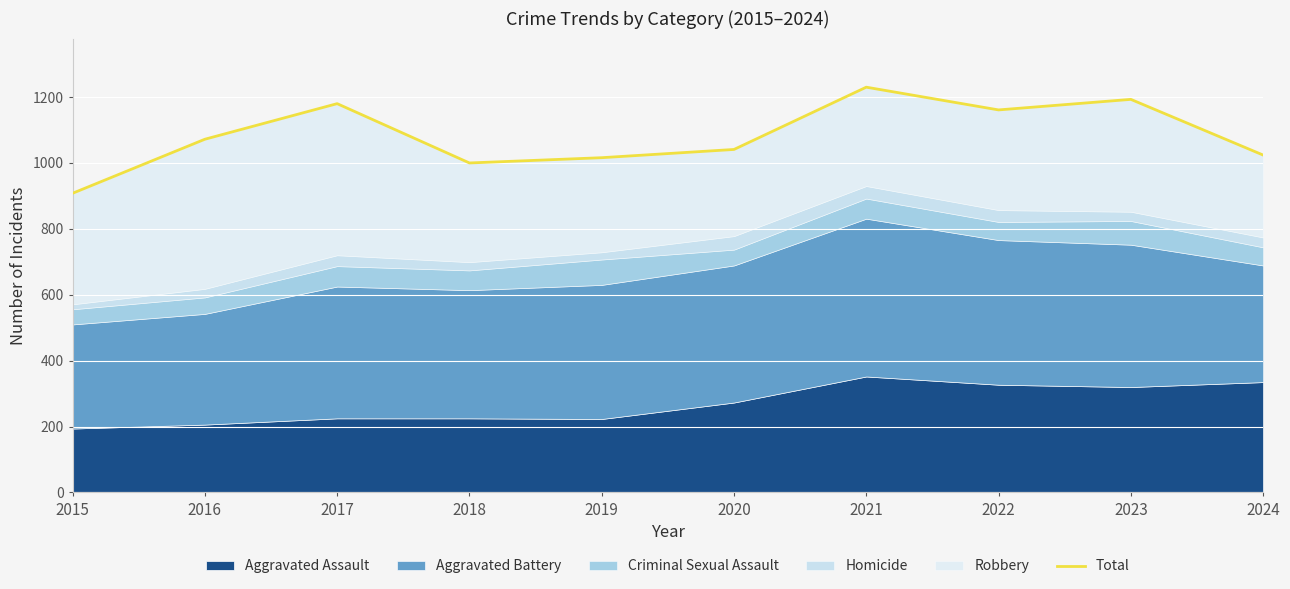

What is the average value?

1082